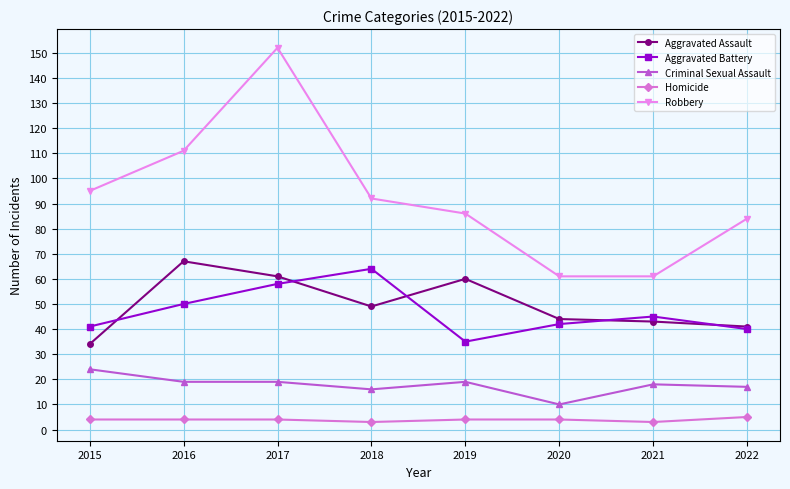

What are all the series names shown in the legend?

Aggravated Assault, Aggravated Battery, Criminal Sexual Assault, Homicide, Robbery